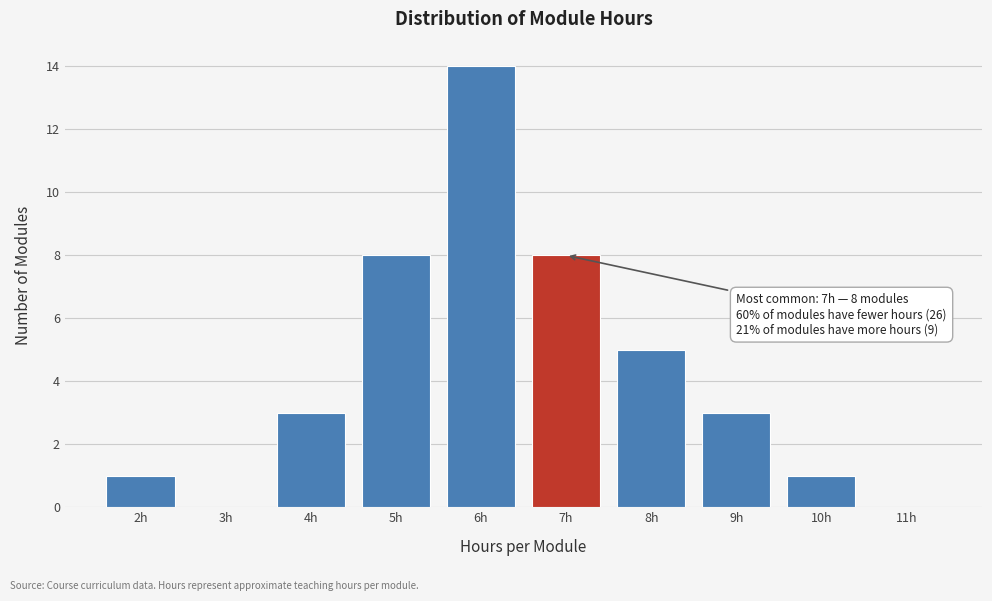

Which range on the x-axis has the tallest bar?

5.5 to 6.5